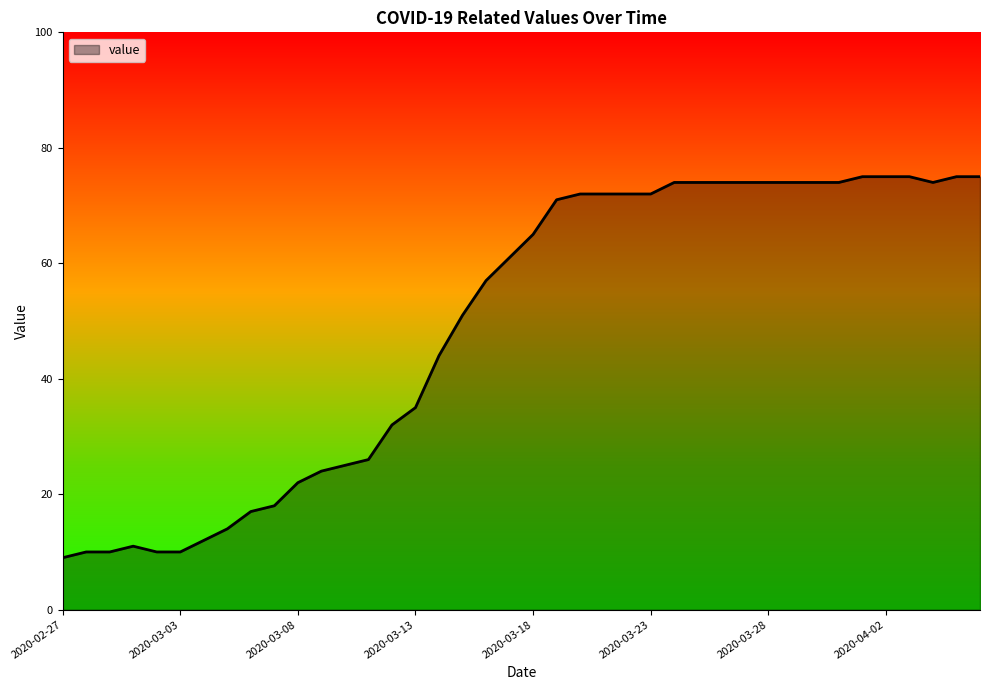

What is the smallest value displayed?

9